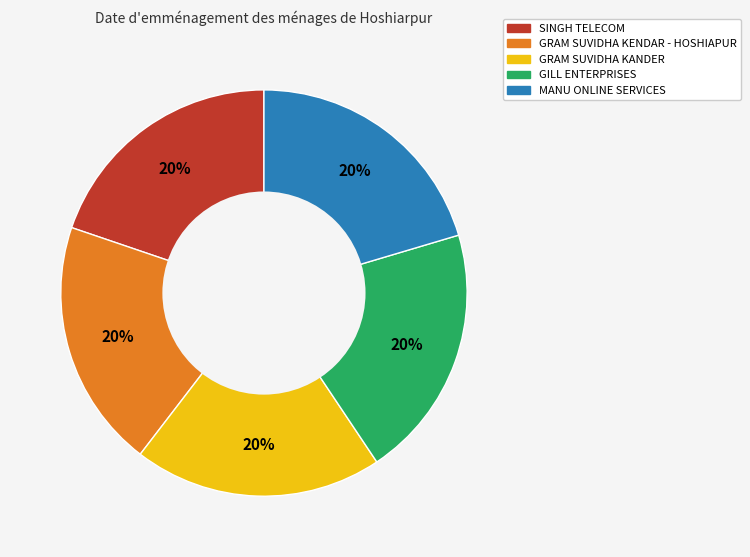

To the nearest percent, what is the combined percentage of GRAM SUVIDHA KENDAR - HOSHIAPUR and GILL ENTERPRISES?

40%